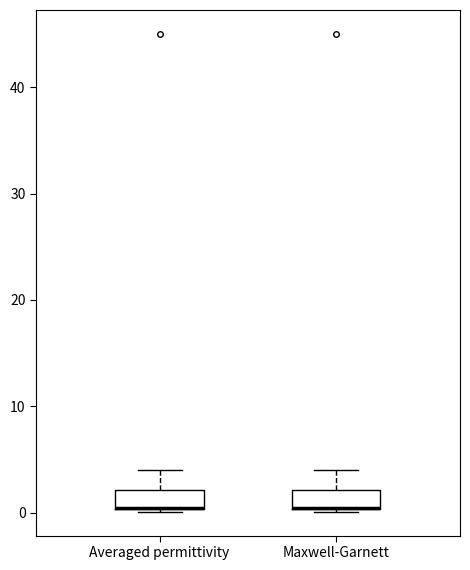

Reading left to right, read every box against the y-axis: the position of its median line, the range the box covers, and the ends of its whiskers. The values are not printed on the chart, so give them approximately, as read against the axis.

Averaged permittivity: median 0 (drawn on the box's lower edge), box 0 to 2, whiskers 0 to 4
Maxwell-Garnett: median 0 (drawn on the box's lower edge), box 0 to 2, whiskers 0 to 4